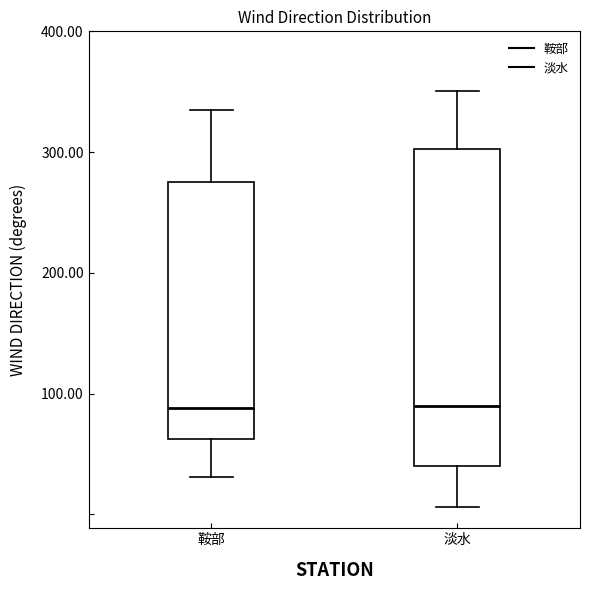

Reading left to right, transcribe this box plot: for each box, give where its median line is, the range the box spans, and where its two whiskers end, as read against the y-axis. The values are not printed on the chart, so give them approximately, as read against the axis.

鞍部: median 90, box 60 to 280, whiskers 30 to 340
淡水: median 90, box 40 to 300, whiskers 10 to 350